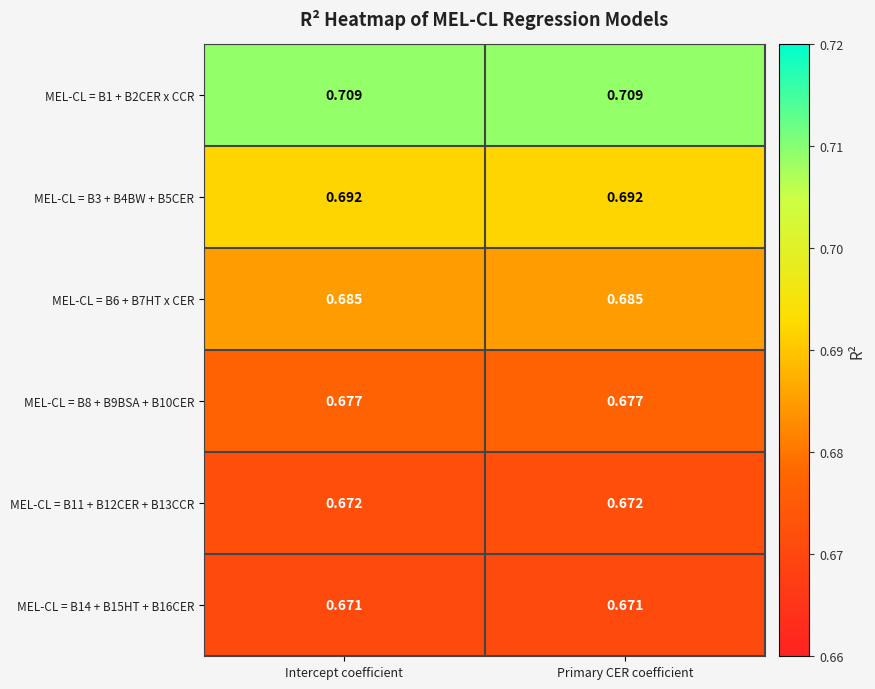

Rank the series at Primary CER coefficient from lowest to highest value.

MEL-CL = B14 + B15HT + B16CER, MEL-CL = B11 + B12CER + B13CCR, MEL-CL = B8 + B9BSA + B10CER, MEL-CL = B6 + B7HT x CER, MEL-CL = B3 + B4BW + B5CER, MEL-CL = B1 + B2CER x CCR